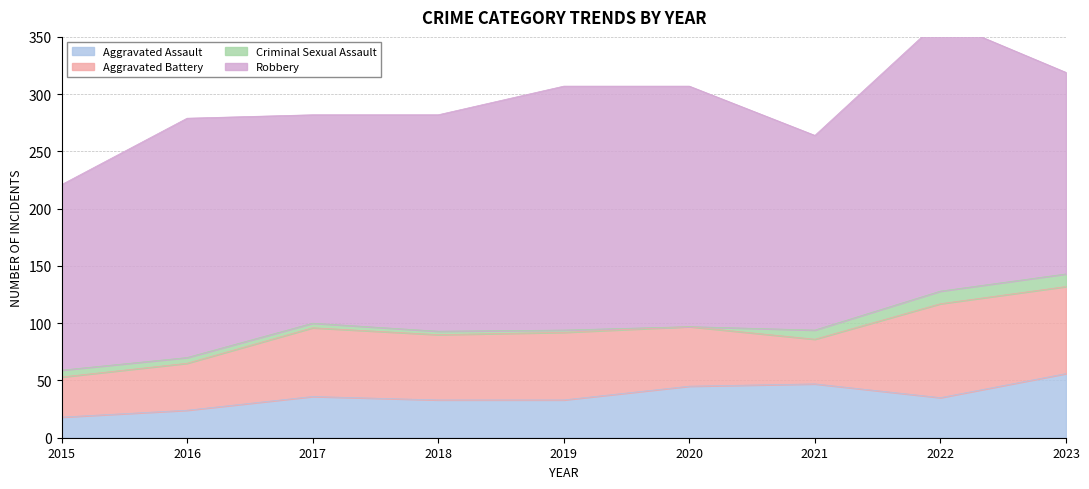

Which label corresponds to the largest value in the chart?

2022